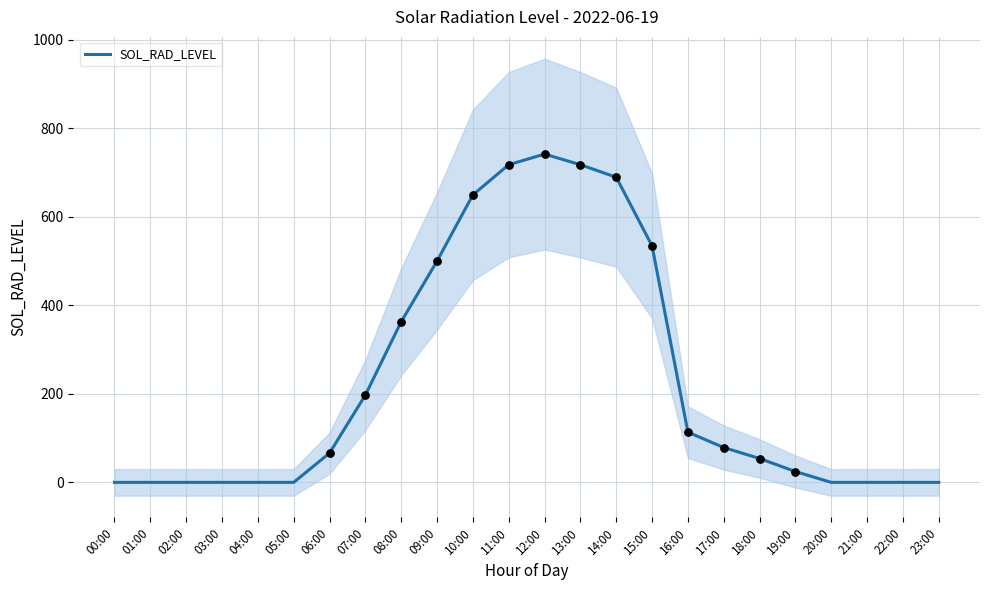

Which has a higher value, 13:00 or 02:00?

13:00